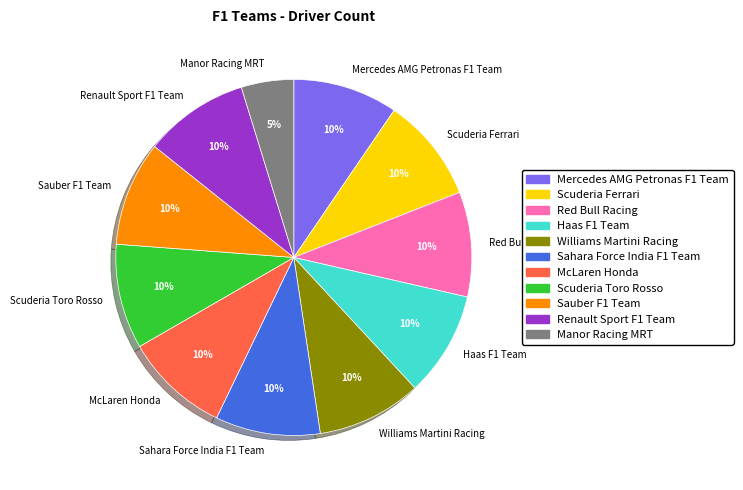

To the nearest percent, what is the difference between the largest and smallest slice percentages?

5%